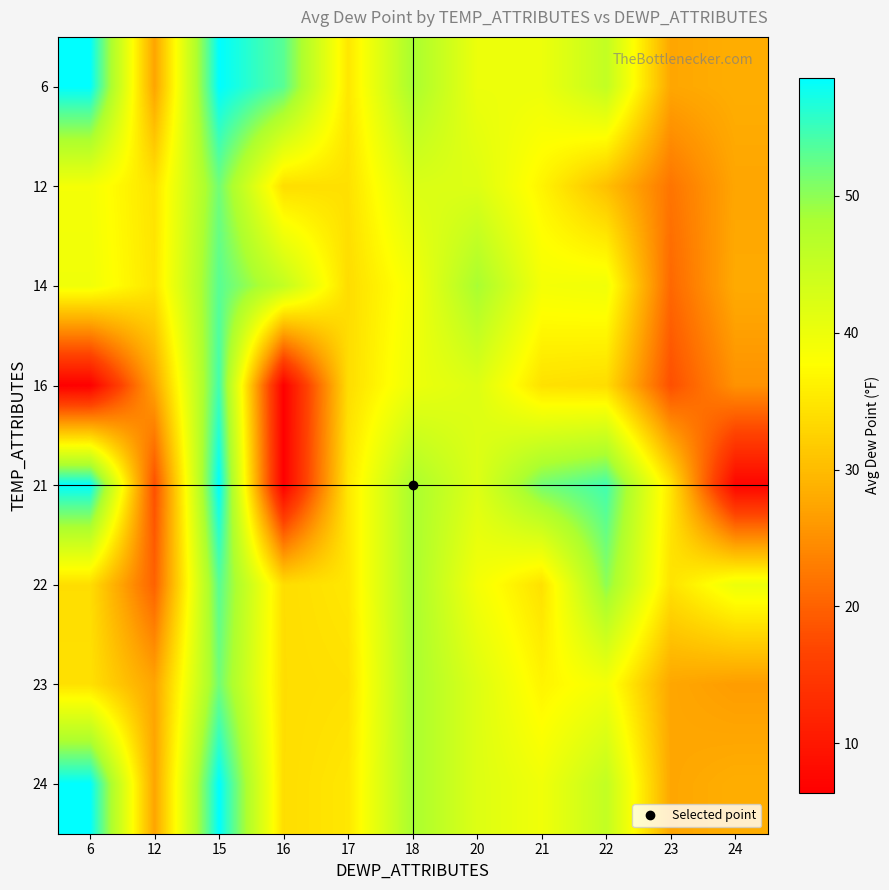

Reading right to left, list all the values displayed in this chart.

6: 24=28.4	23=27.5	22=45.4	21=40.0	20=40.0	18=48.5	17=35.0	16=53.2	15=58.6	12=27.3	6=58.6
12: 24=27.4	23=22.1	22=30.4	21=36.5	20=42.0	18=42.4	17=34.3	16=33.9	15=51.7	12=34.5	6=39.0
14: 24=28.0	23=20.7	22=39.5	21=39.0	20=48.5	18=38.9	17=33.8	16=45.4	15=53.2	12=34.8	6=39.5
16: 24=25.3	23=18.0	22=33.8	21=34.3	20=42.0	18=40.0	17=33.8	16=6.4	15=54.6	12=27.3	6=6.4
21: 24=7.2	23=34.8	22=54.6	21=51.7	20=42.0	18=48.5	17=35.0	16=6.4	15=58.6	12=18.0	6=58.6
22: 24=40.0	23=34.5	22=50.0	21=34.3	20=39.0	18=48.5	17=35.0	16=33.9	15=53.2	12=20.0	6=33.9
23: 24=26.4	23=27.5	22=39.0	21=36.5	20=42.0	18=48.5	17=34.3	16=33.9	15=51.7	12=27.3	6=34.3
24: 24=28.4	23=27.5	22=45.4	21=39.5	20=42.0	18=48.5	17=35.0	16=33.9	15=58.6	12=27.3	6=58.6